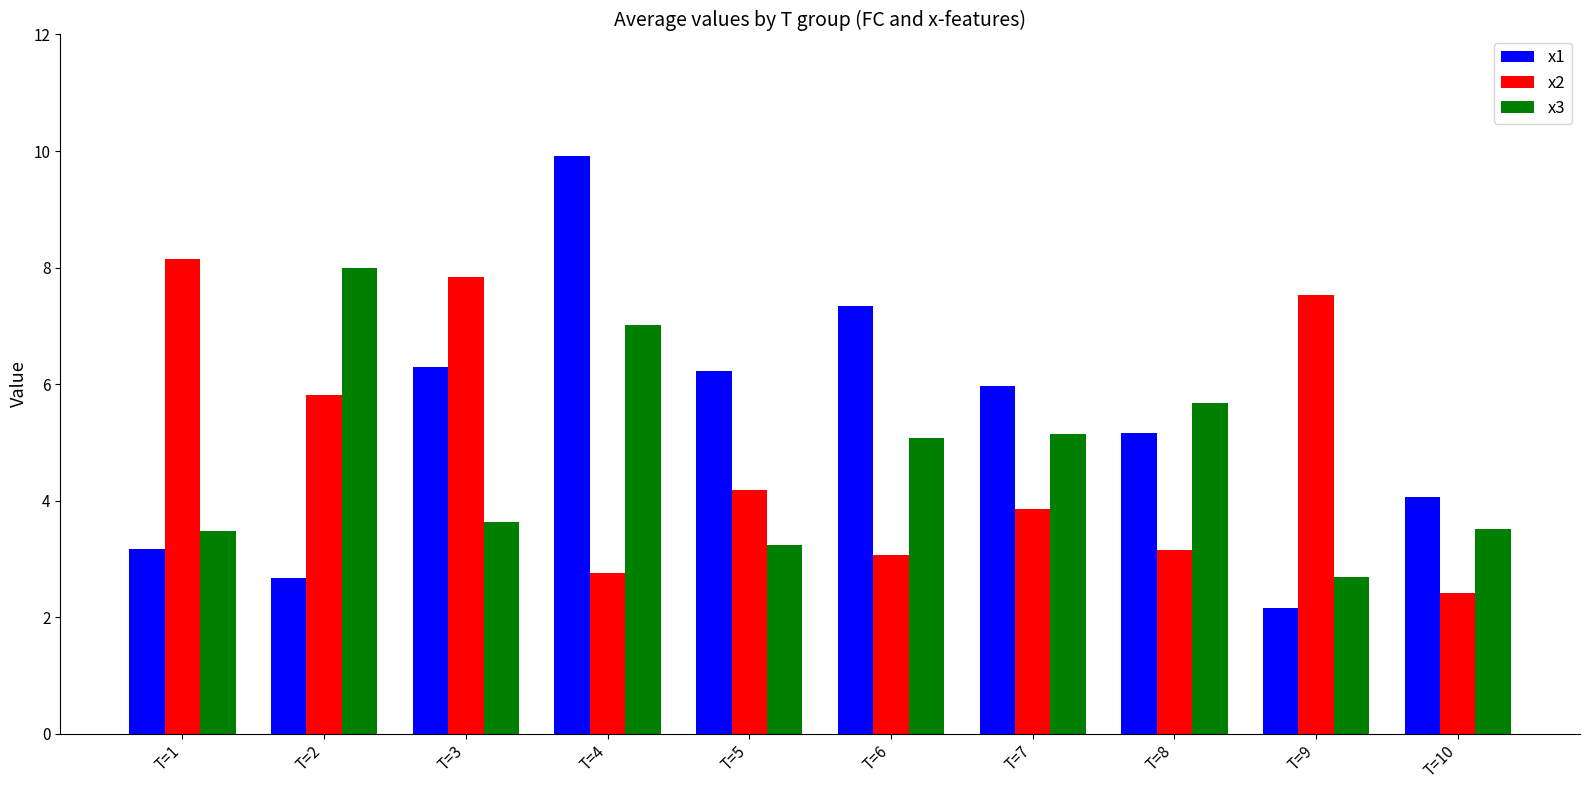

How many bars are there in total?

30